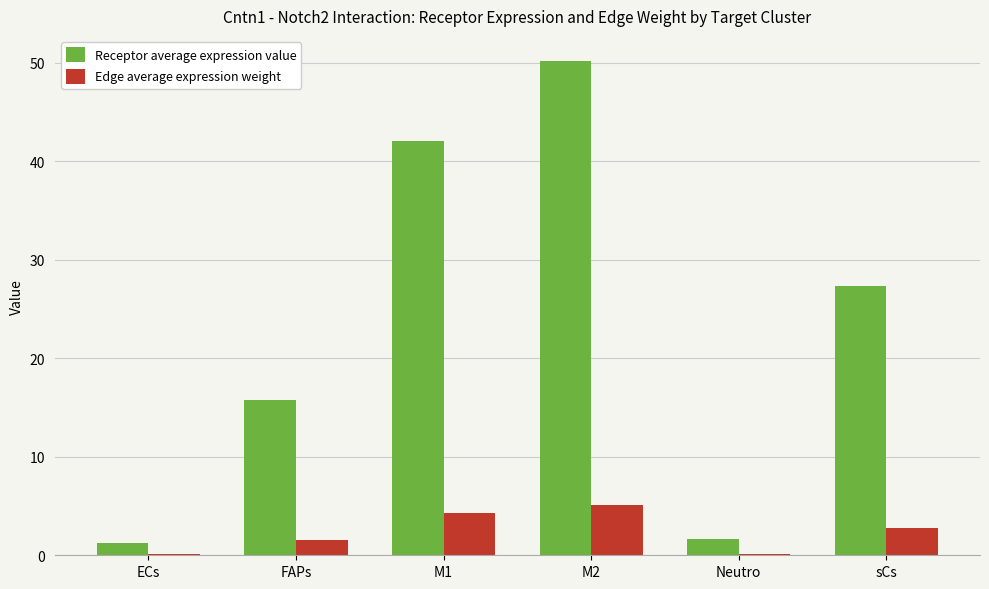

What is the total value across all series at sCs?

30.1